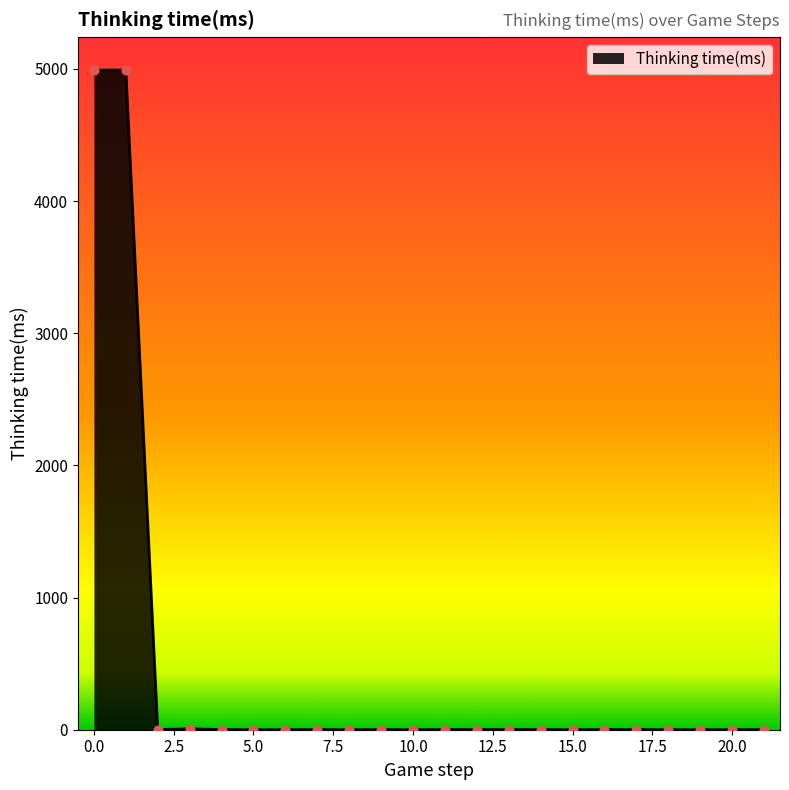

What is the maximum value shown in the chart?

4991